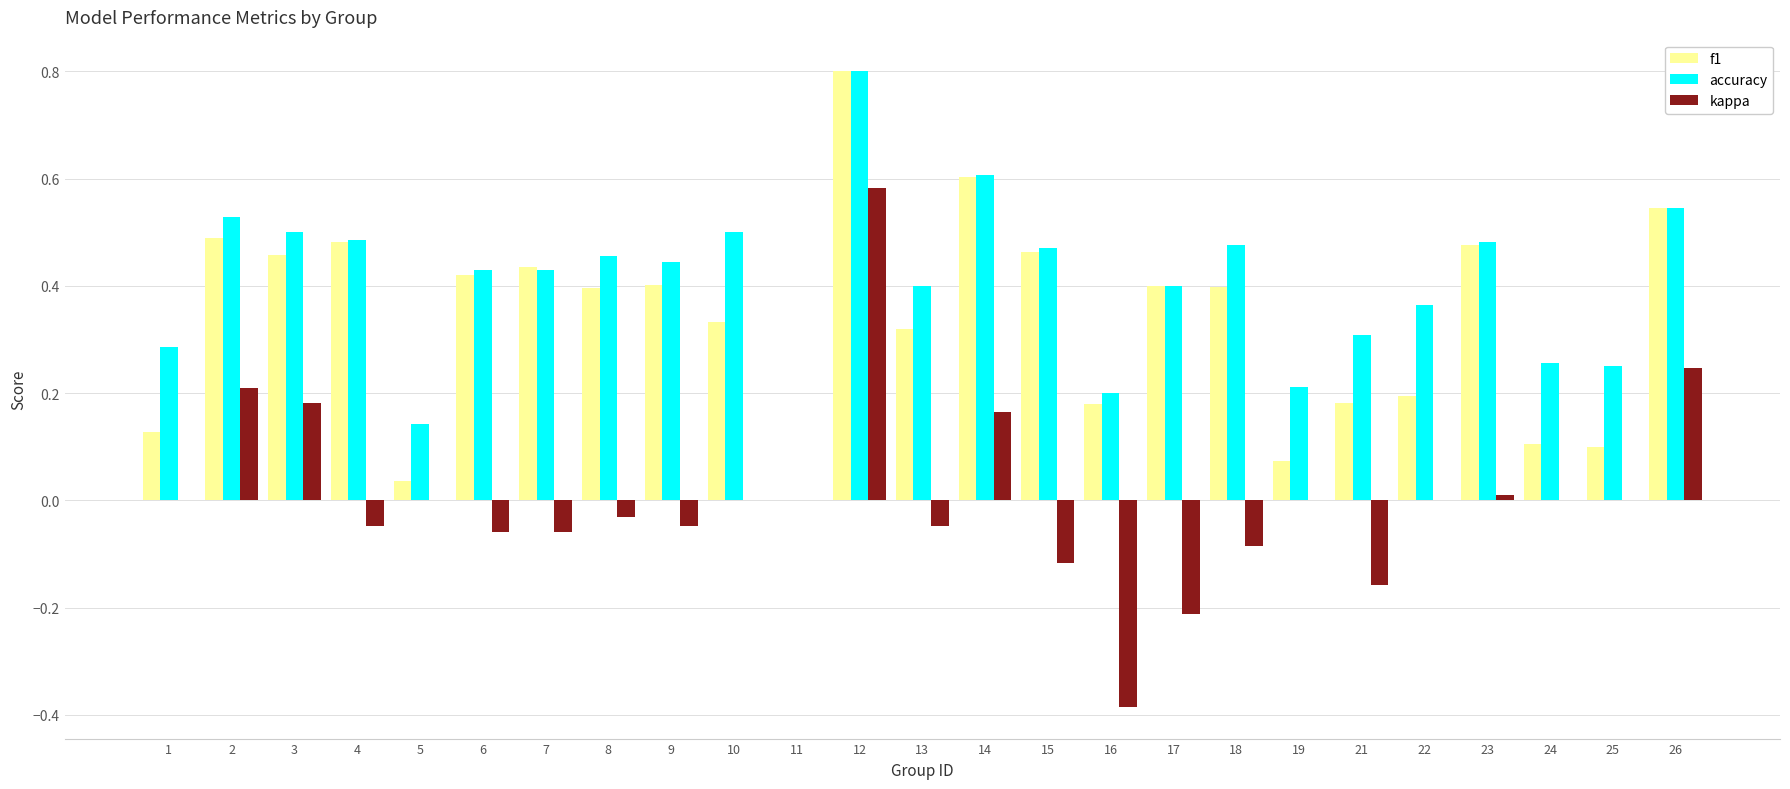

What are all the series names shown in the legend?

f1, accuracy, kappa